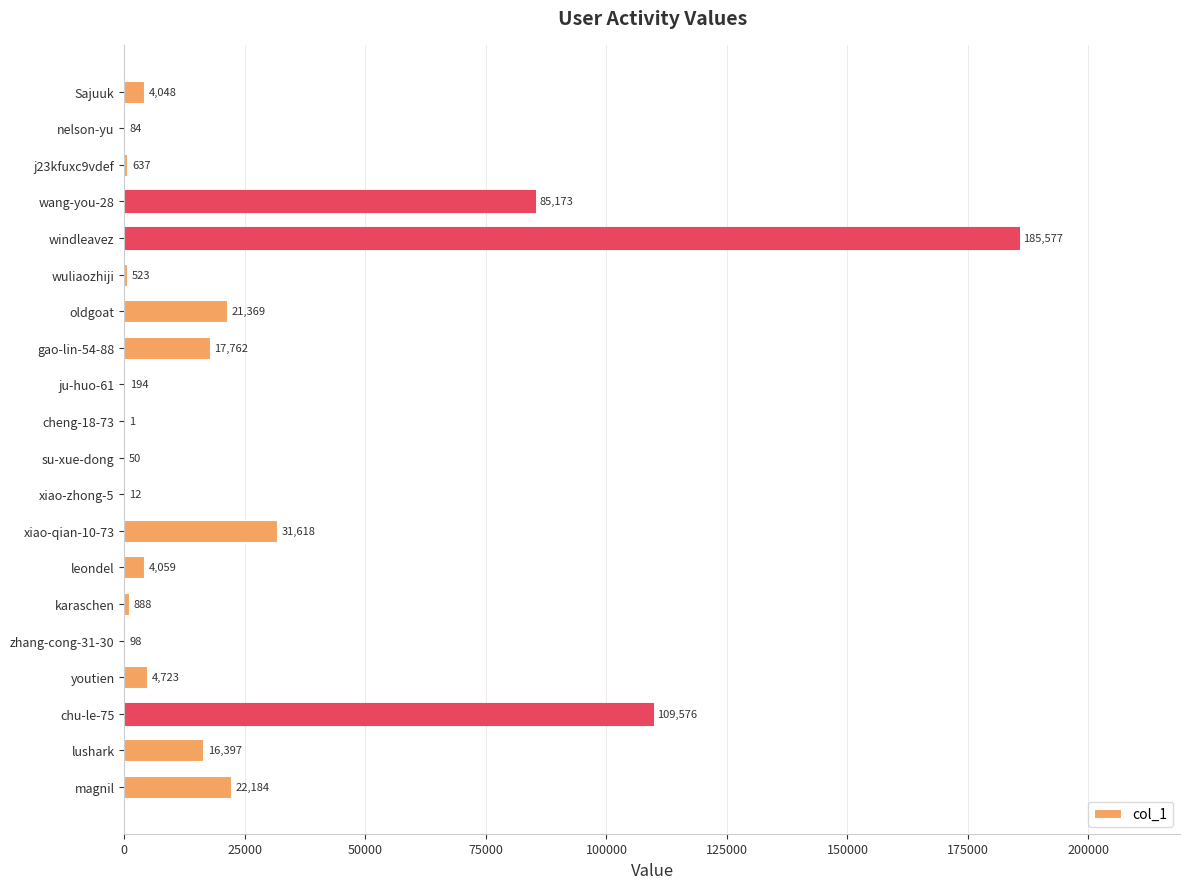

Reading top to bottom, extract all data points from this chart.

Sajuuk=4048	nelson-yu=84	j23kfuxc9vdef=637	wang-you-28=85173	windleavez=185577	wuliaozhiji=523	oldgoat=21369	gao-lin-54-88=17762	ju-huo-61=194	cheng-18-73=1	su-xue-dong=50	xiao-zhong-5=12	xiao-qian-10-73=31618	leondel=4059	karaschen=888	zhang-cong-31-30=98	youtien=4723	chu-le-75=109576	lushark=16397	magnil=22184